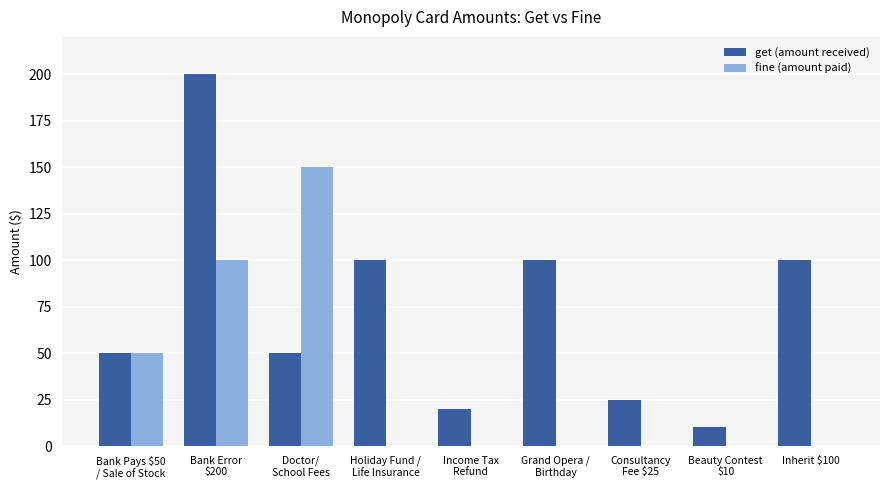

What are all the series names shown in the legend?

get (amount received), fine (amount paid)